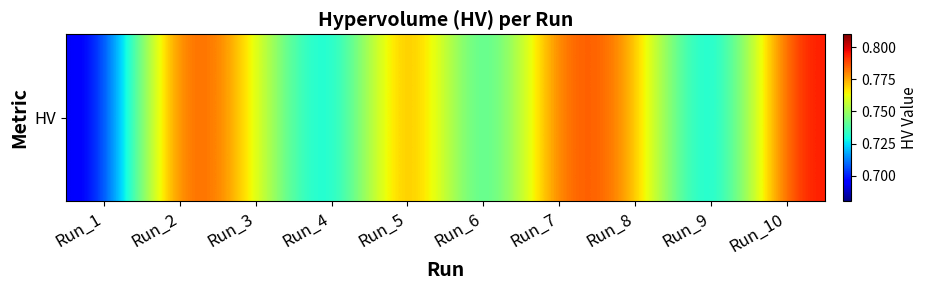

Reading left to right, what are all the values shown in this chart?

0.7	0.8	0.8	0.7	0.8	0.7	0.8	0.8	0.7	0.8